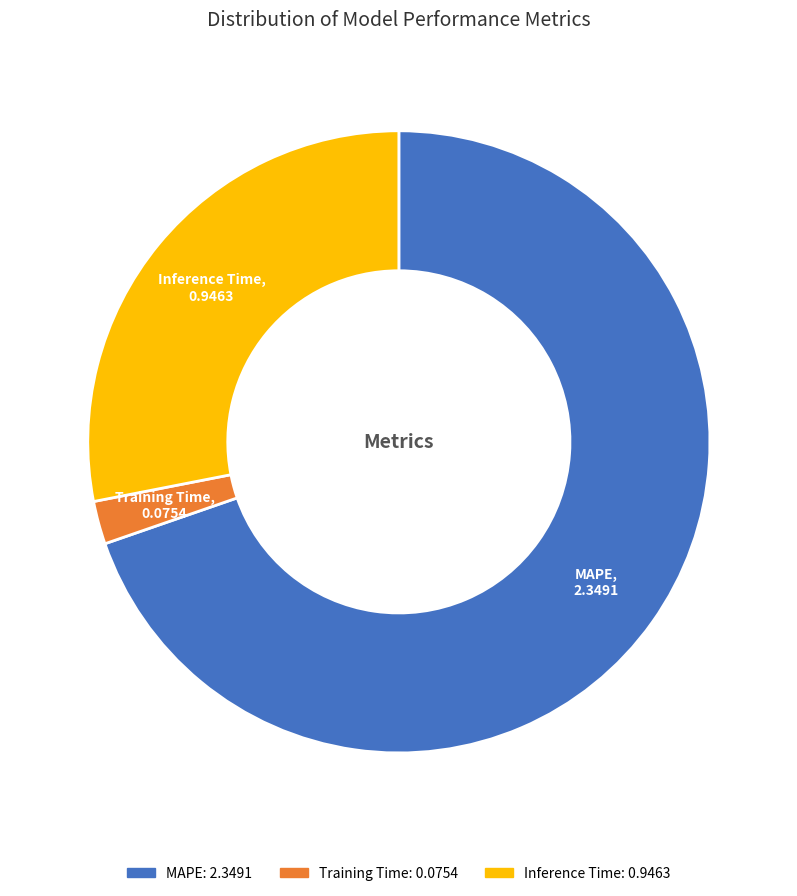

Which category accounts for the majority?

MAPE